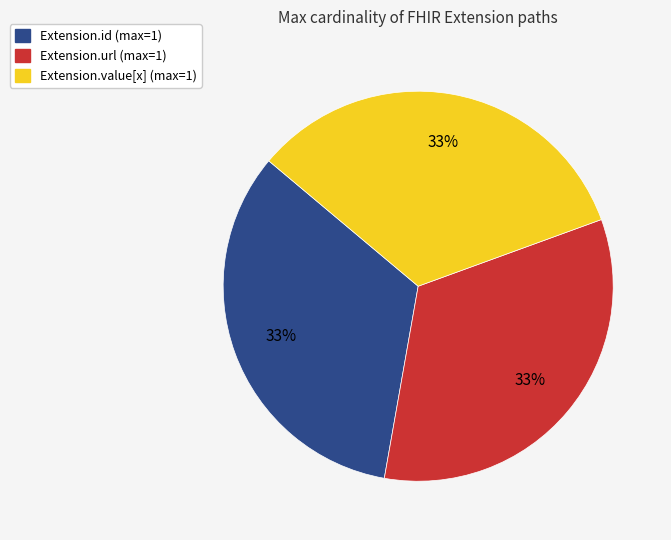

How many segments does this pie chart have?

3